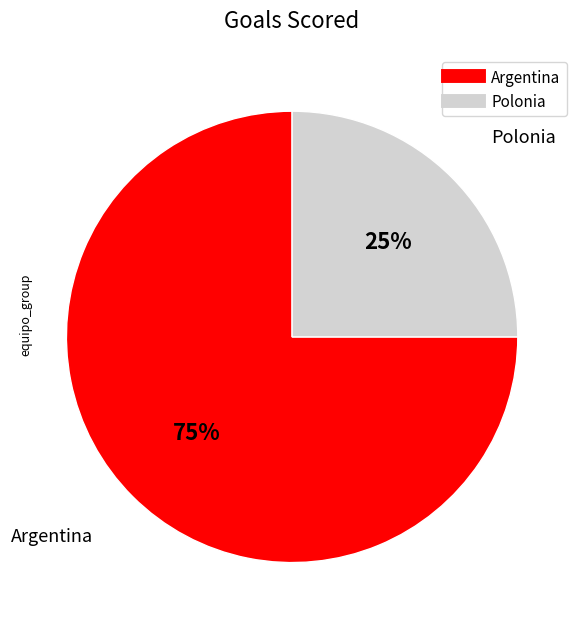

True or false: Polonia accounts for 25% of the total.

True